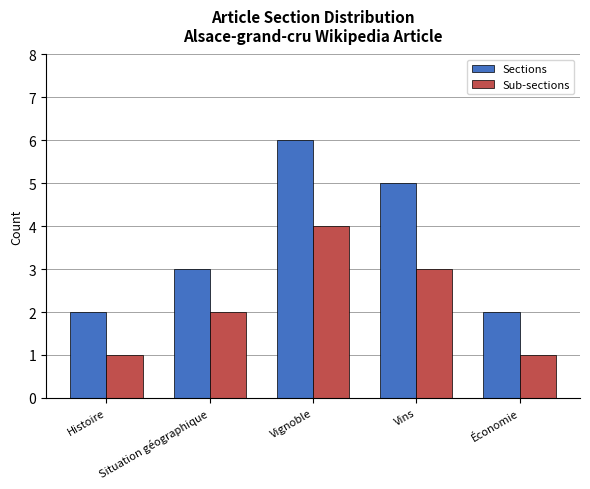

What are all the series names shown in the legend?

Sections, Sub-sections